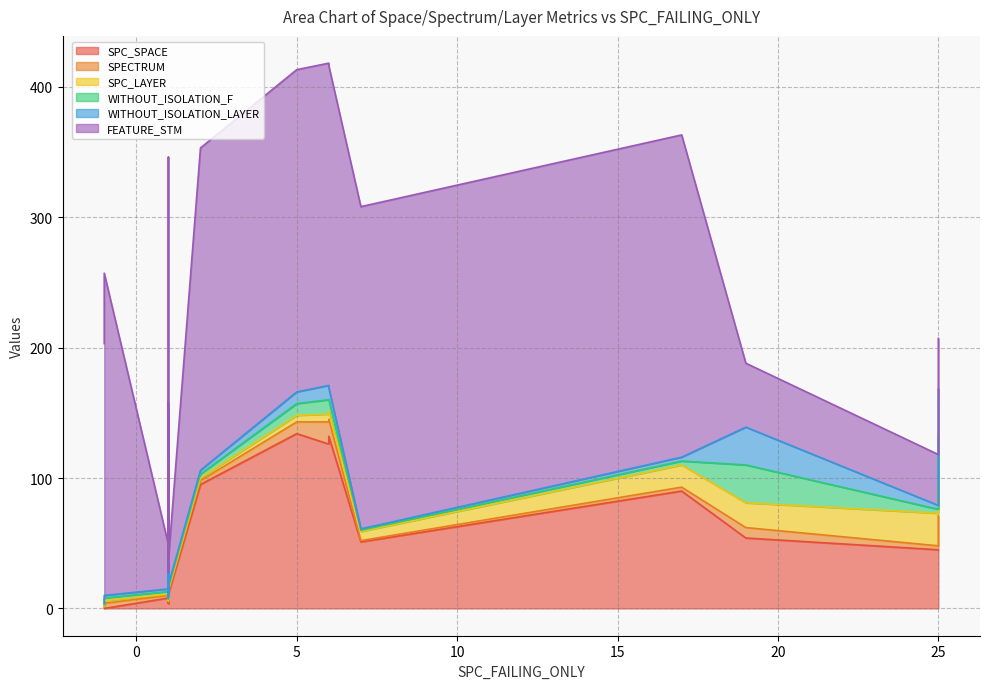

True or false: WITHOUT_ISOLATION_F and SPECTRUM intersect in this chart.

False